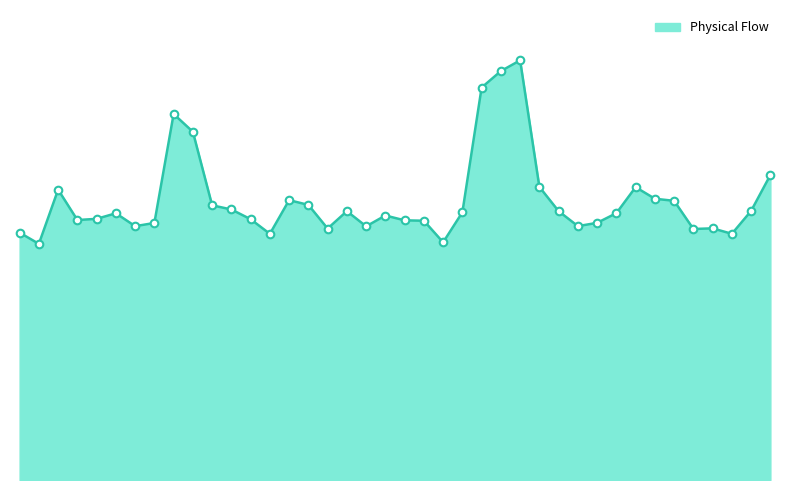

Is this an area chart (filled region under the line)?

Yes